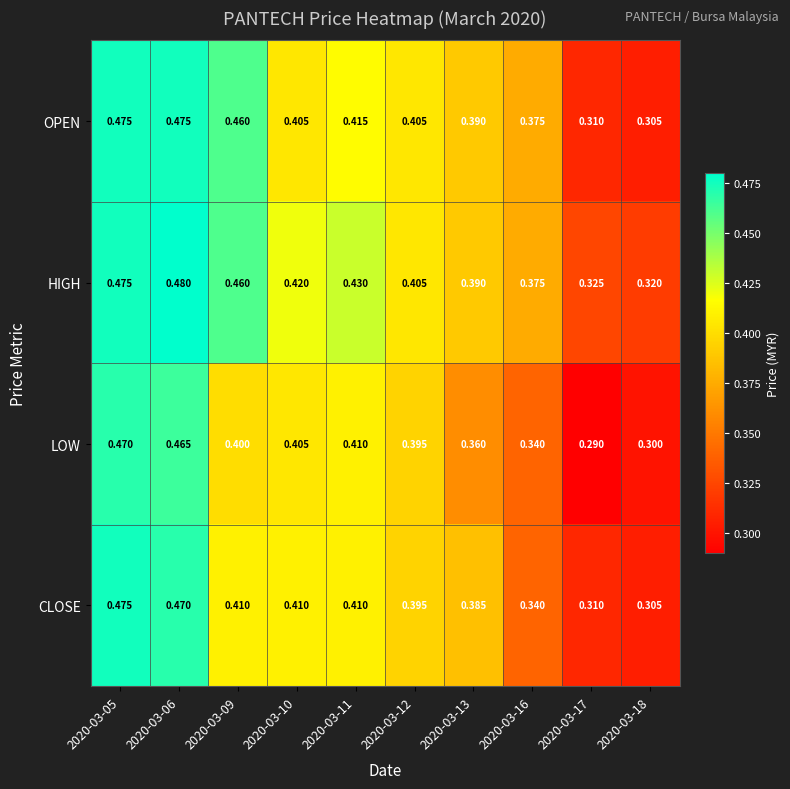

Is the value of HIGH at 2020-03-17 greater than the value of OPEN at 2020-03-13?

No